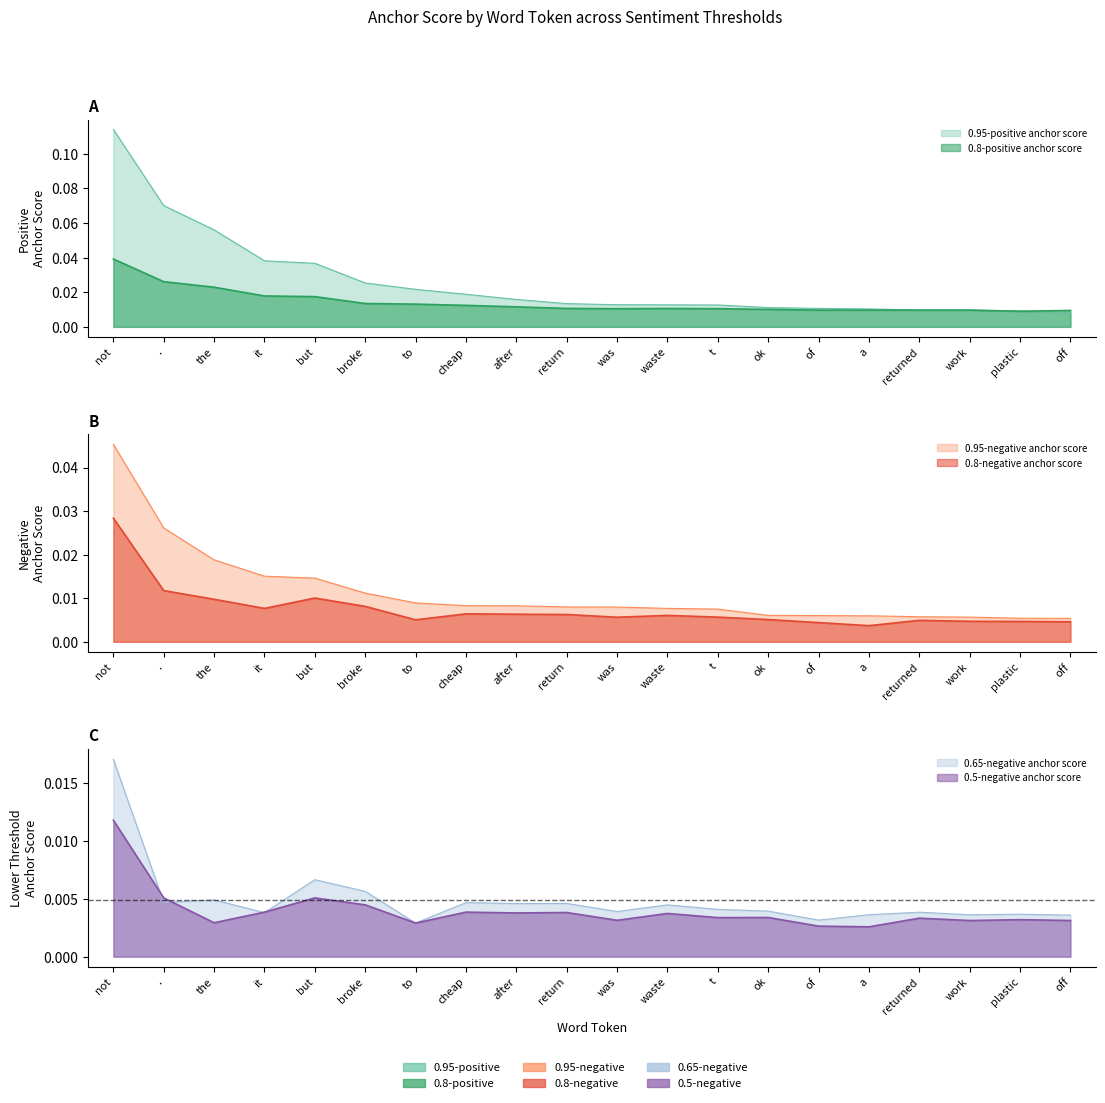

Where is 0.65-negative anchor score nearest to the value 0?

to